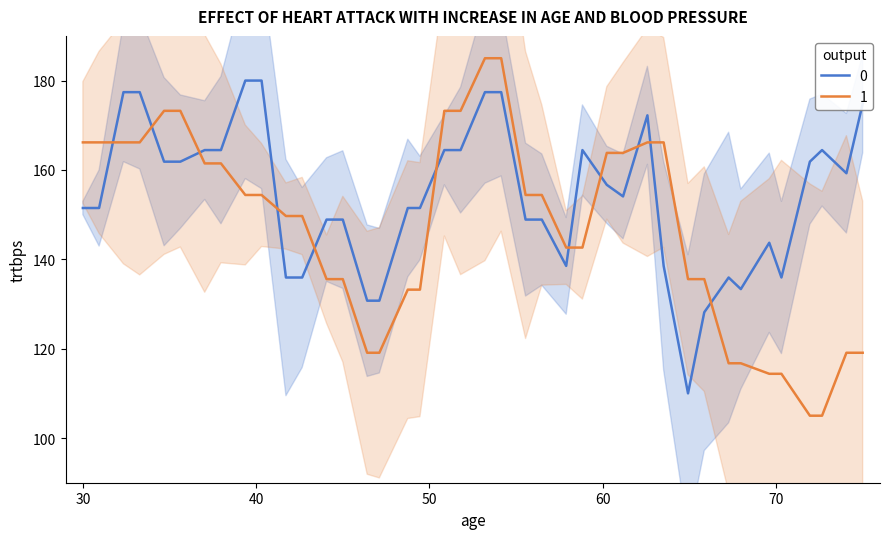

True or false: 0 and 1 cross at least once.

True